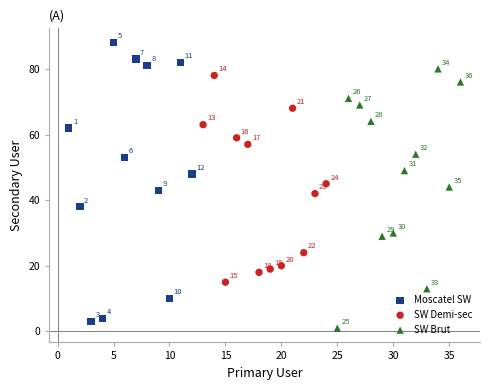

Which series has the largest Y range (max minus min)?

Moscatel SW